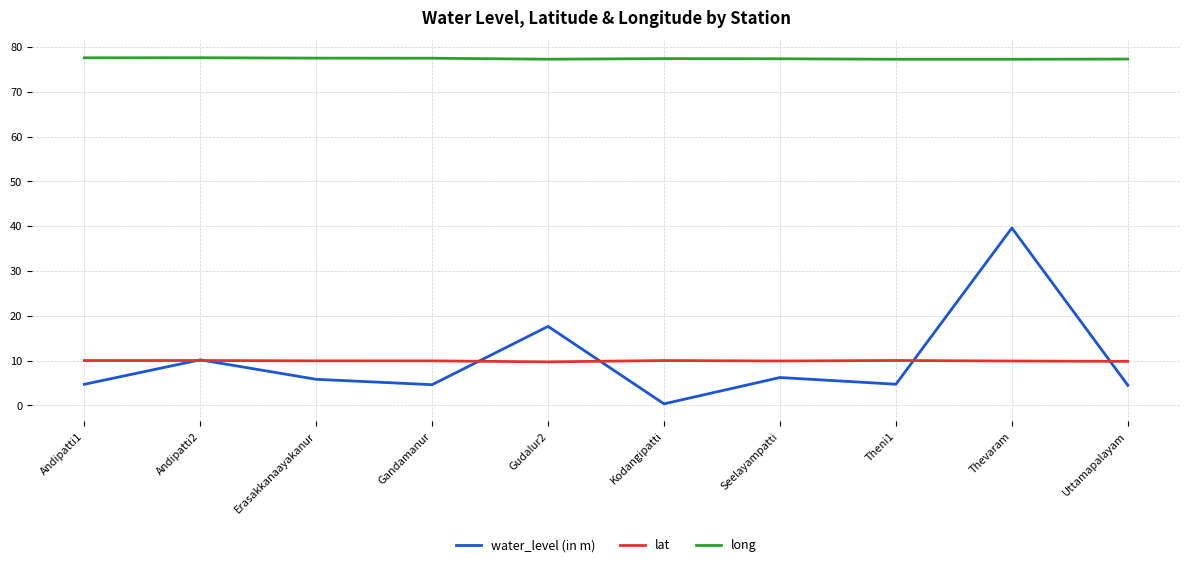

True or false: long and lat cross at least once.

False